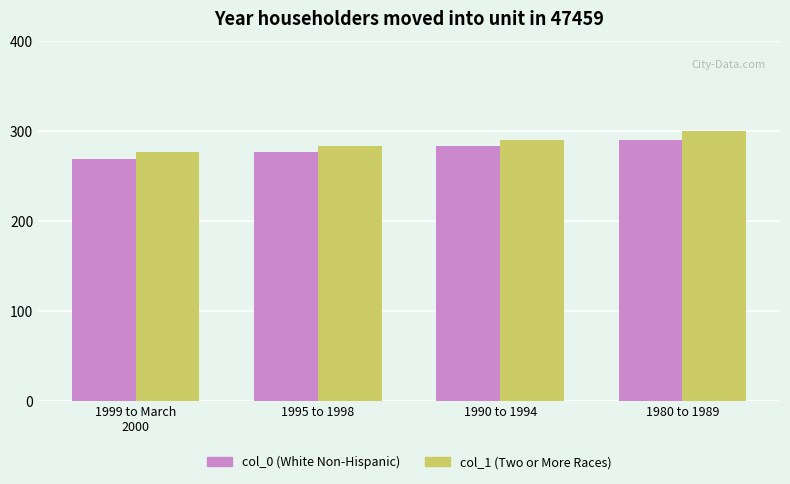

What is the spread (max minus min) of values at 1980 to 1989?

9.9